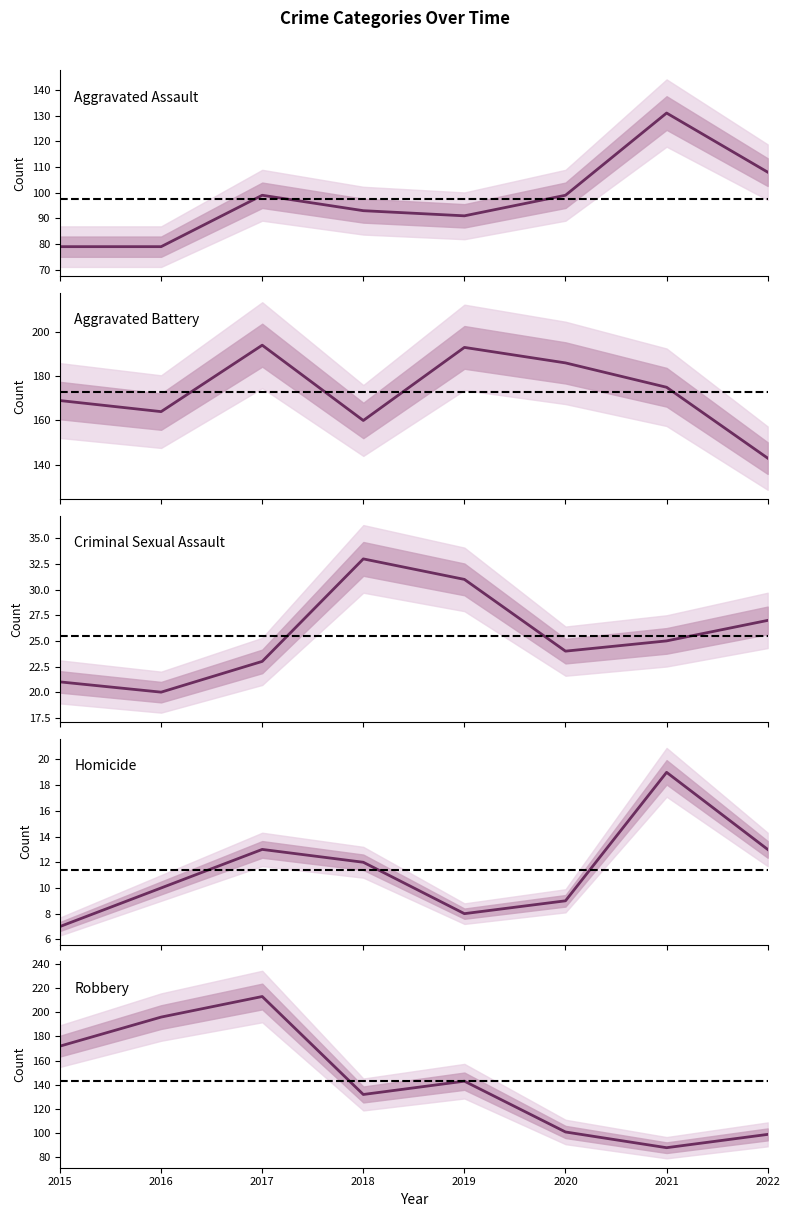

Which category has the lowest value across all series?

2015